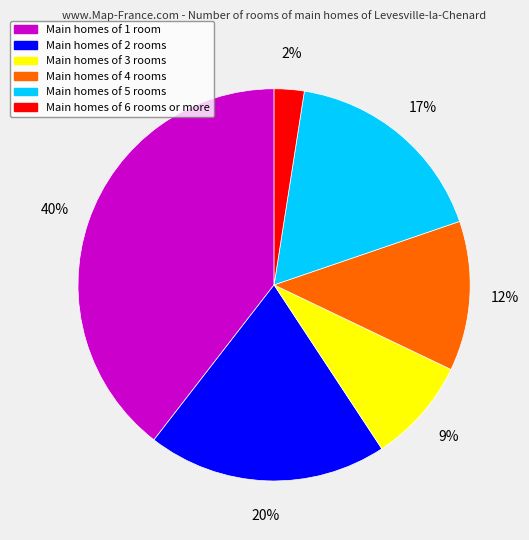

Is there a majority slice in this chart?

No